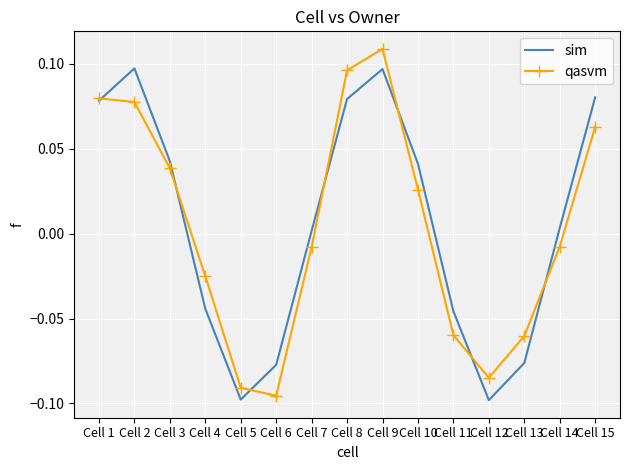

What is the total value across all series at Cell 8?

0.2